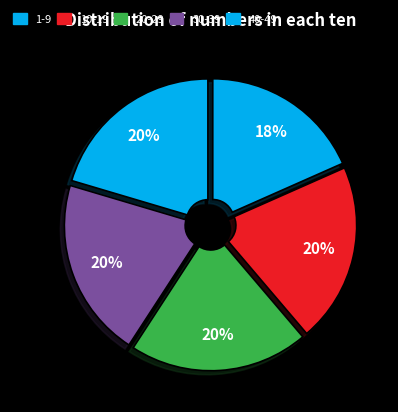

Is 30-39 the majority of the pie?

No